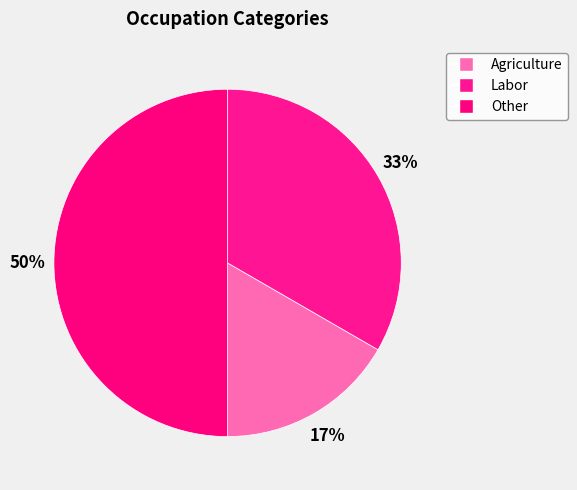

Approximately how many times larger is the value at Labor compared to Other?

0.7